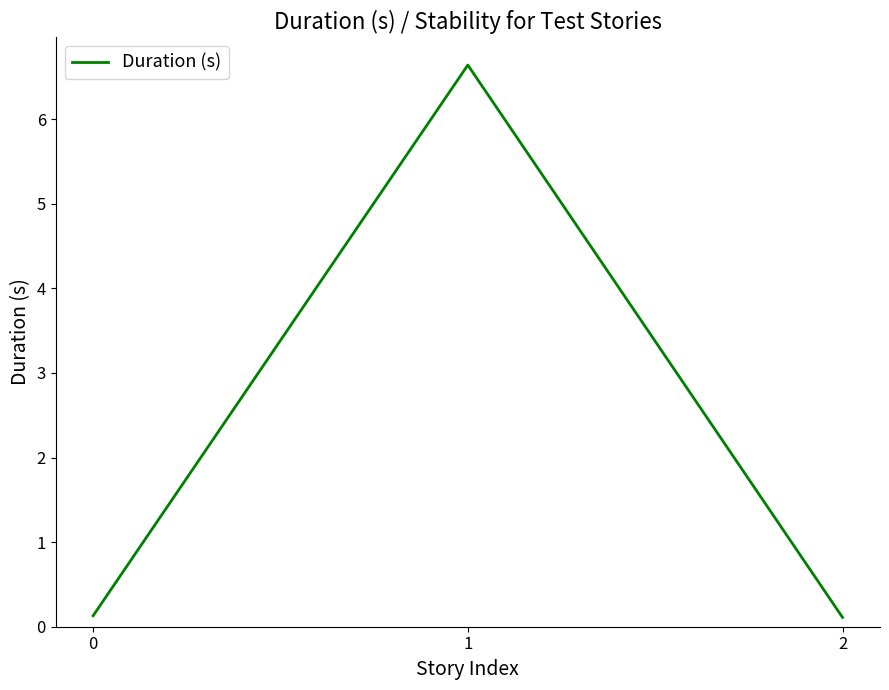

True or false: the data shows 0.1 at 2.

True